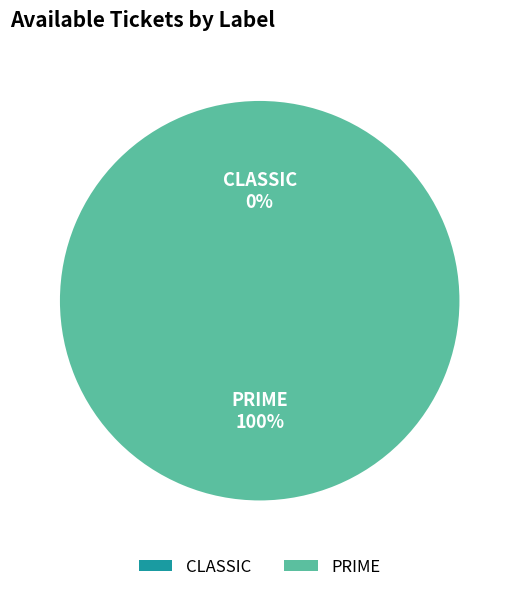

What is the largest slice in the pie chart?

PRIME